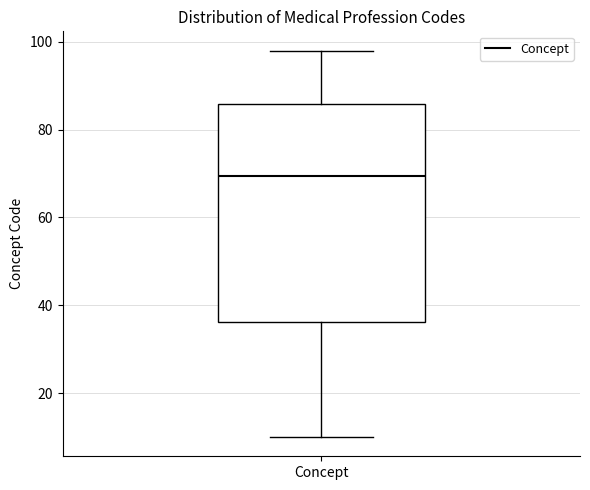

Read this box plot against the y-axis: the position of the median line, the range covered by the box, and the ends of both whiskers. The values are not printed on the chart, so give them approximately, as read against the axis.

median 70, box 36 to 86, whiskers 10 to 98